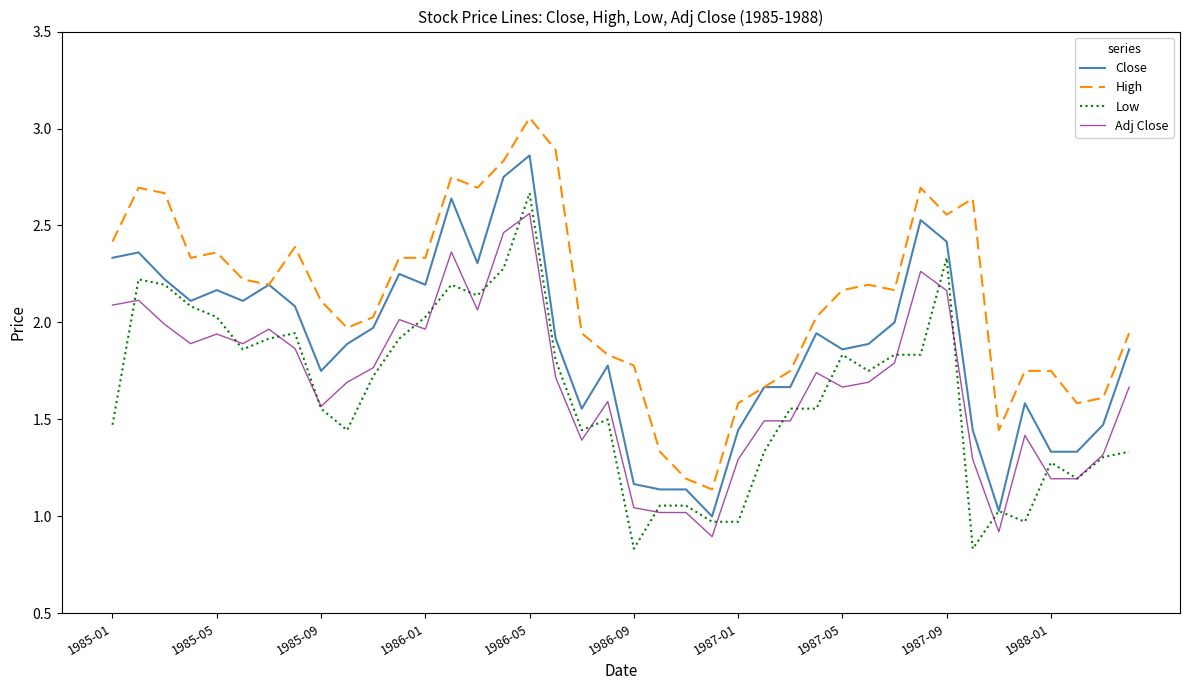

True or false: Close and Adj Close intersect in this chart.

False